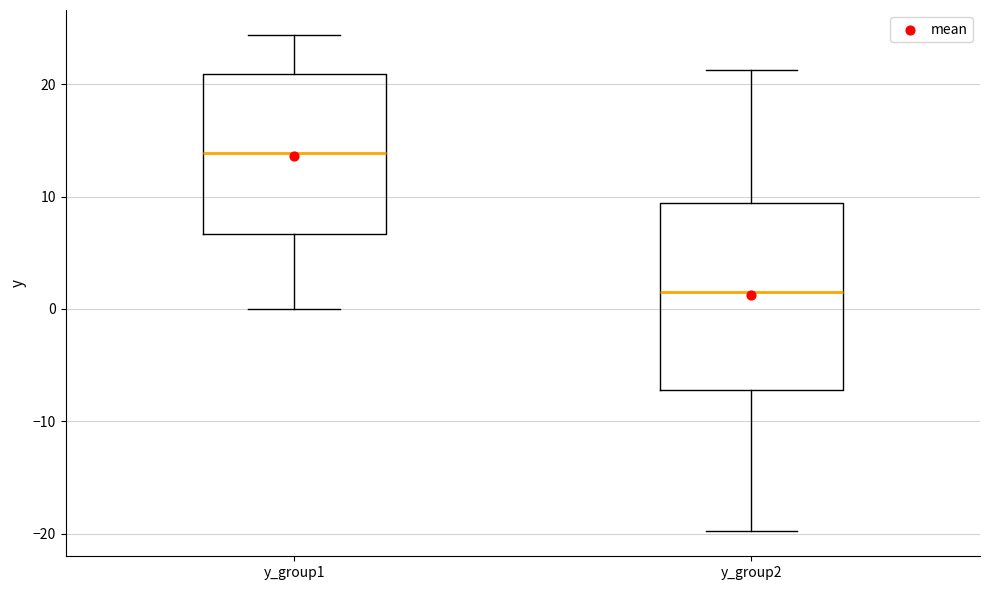

Which box has the highest median line?

y_group1